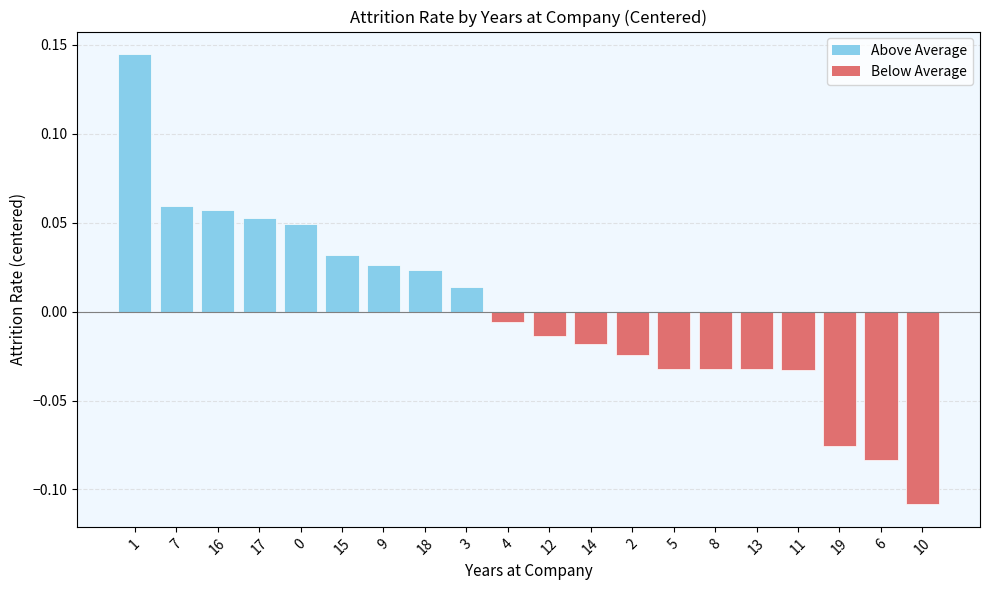

What is the label of the 3rd bar from the right?

19